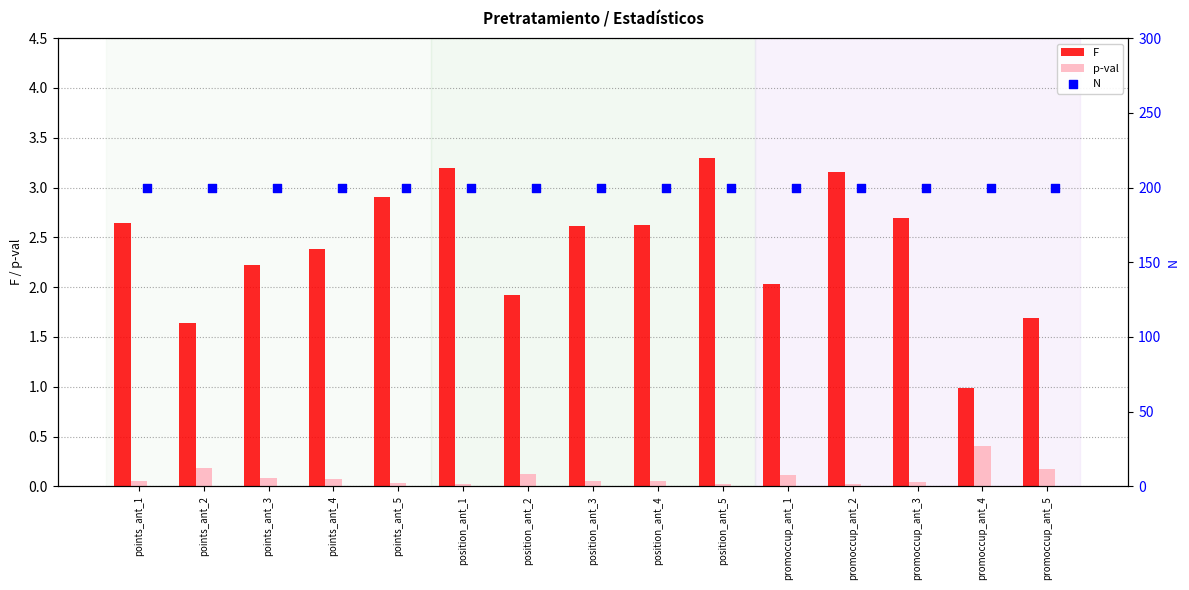

Which series contains the lowest Y value?

p-val